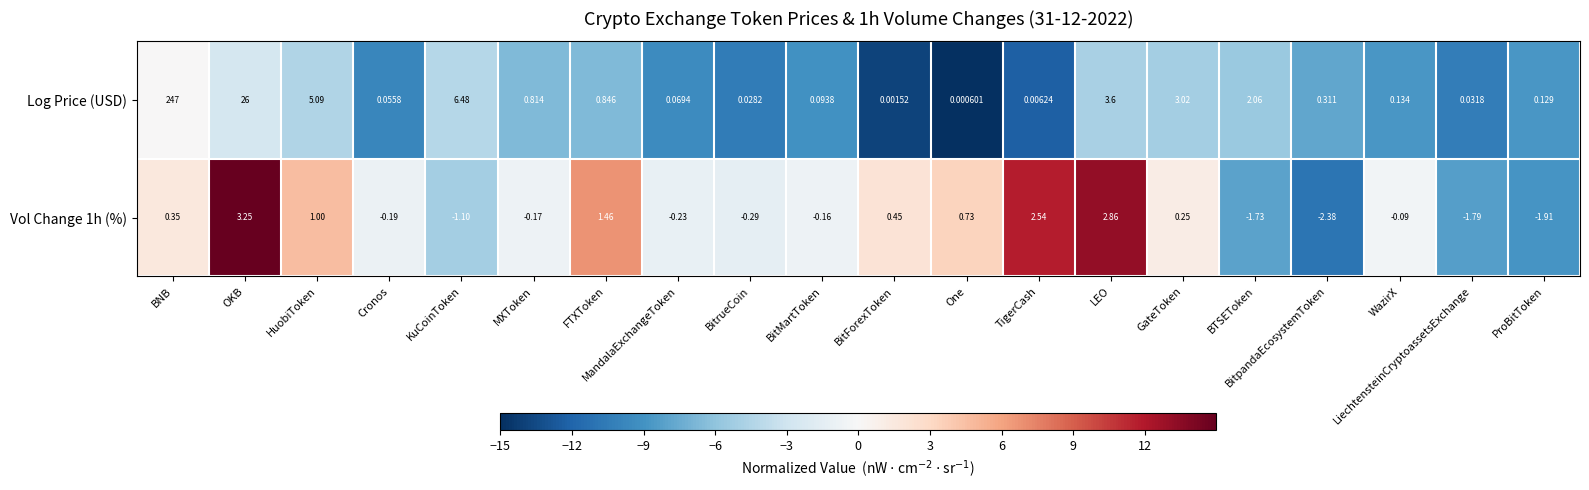

Which series has the largest total across all categories?

Log Price (USD)